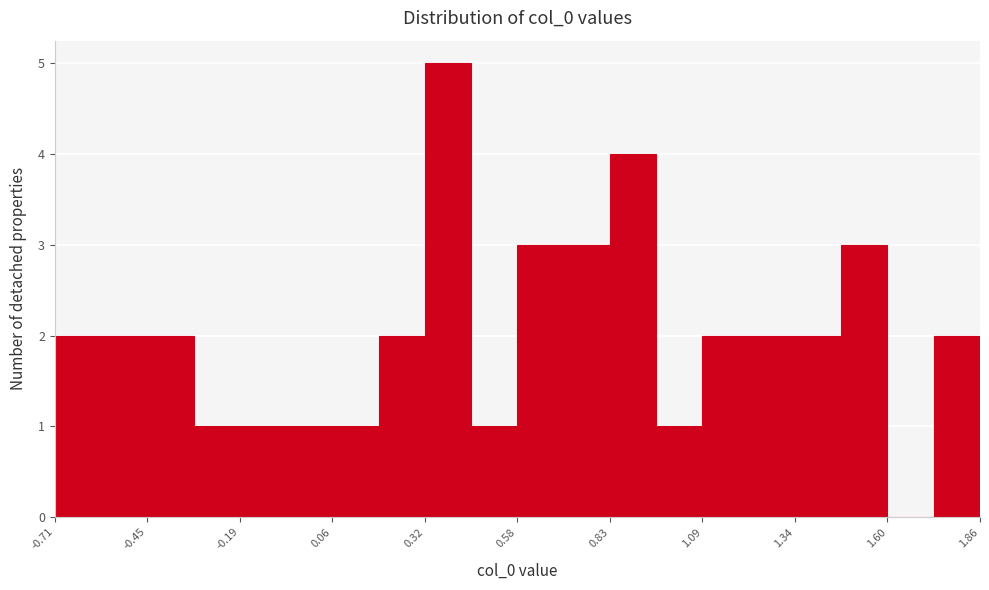

Read against the x-axis, roughly where is the centre of the tallest bar?

0.40